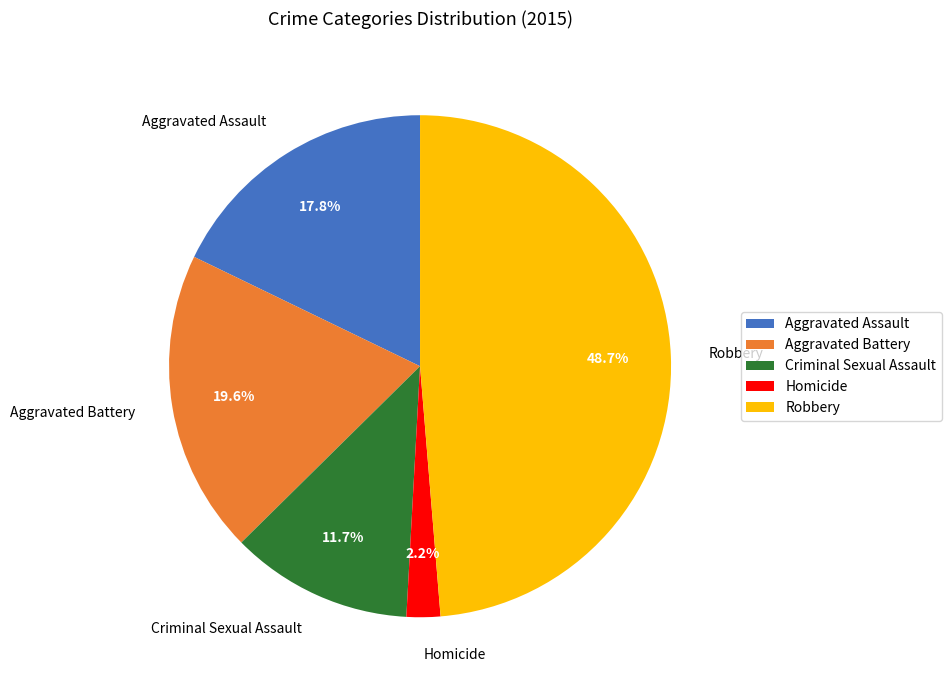

Rank the categories by value from highest to lowest.

Robbery, Aggravated Battery, Aggravated Assault, Criminal Sexual Assault, Homicide